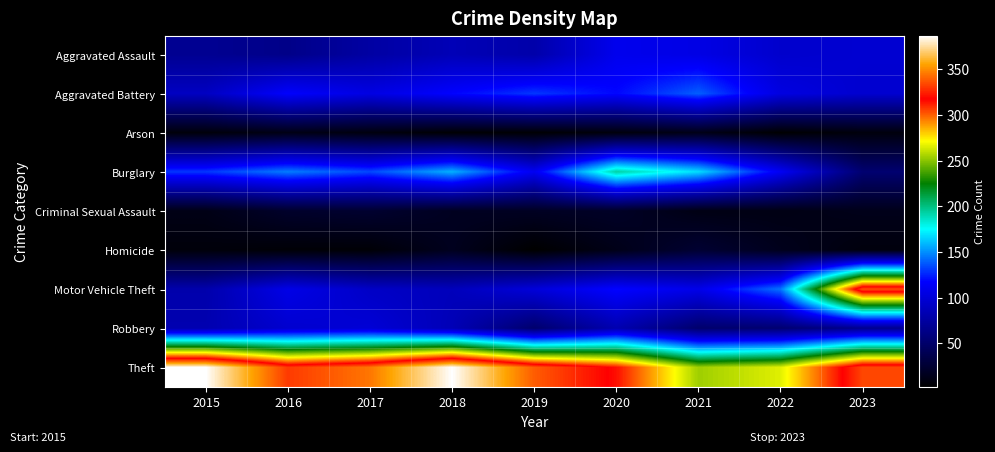

At which category is the sum across all series the highest?

2023